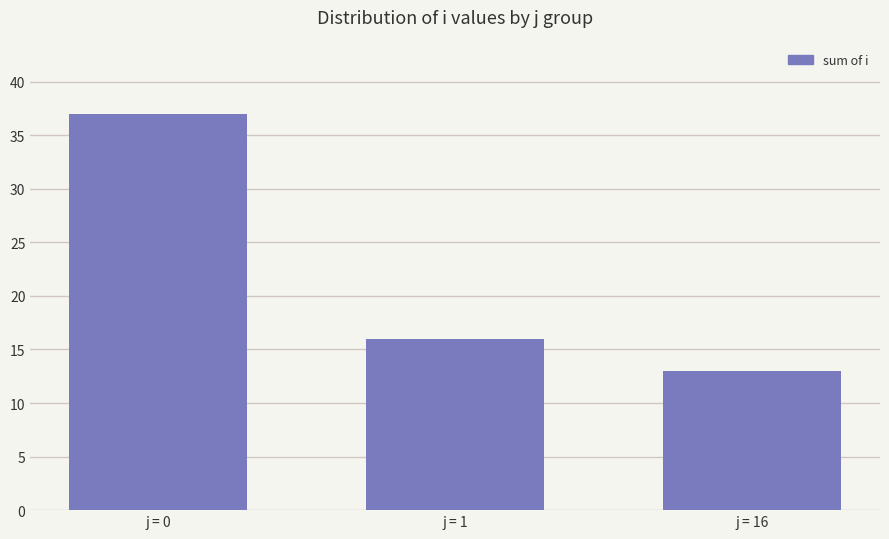

What is the change in value from j = 0 to j = 16?

-24